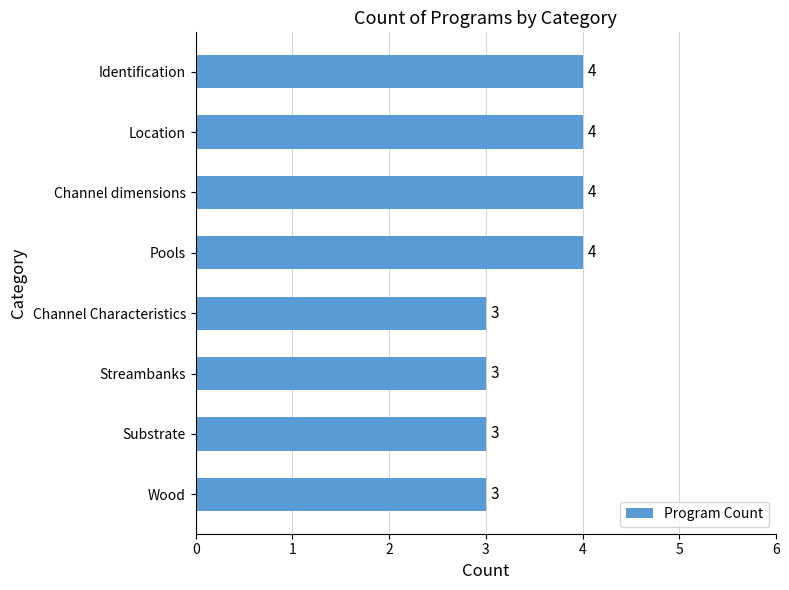

Is it true that the value at Substrate is 3?

True